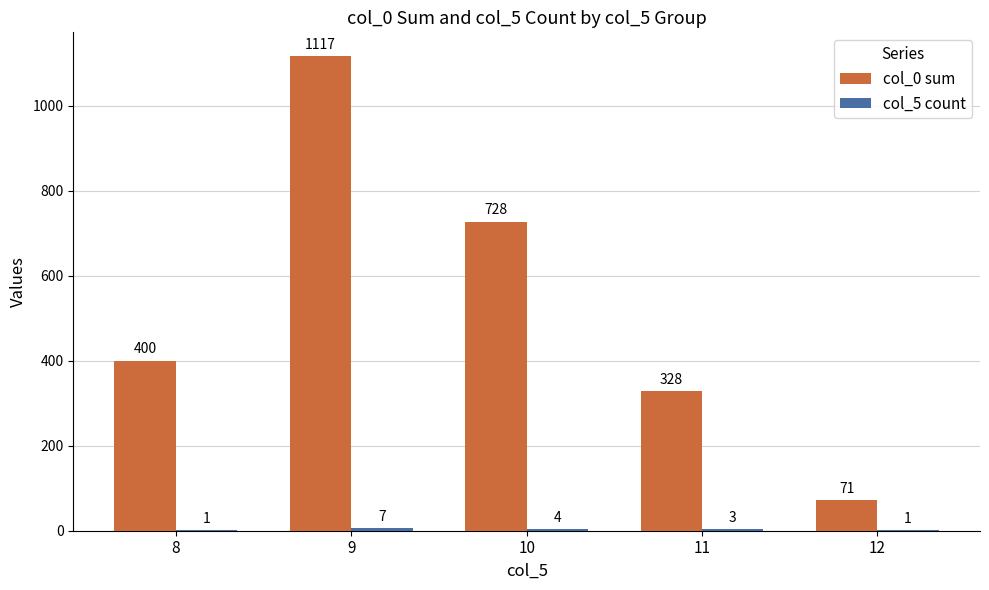

What is the approximate value of col_0 sum at 9?

1117.0